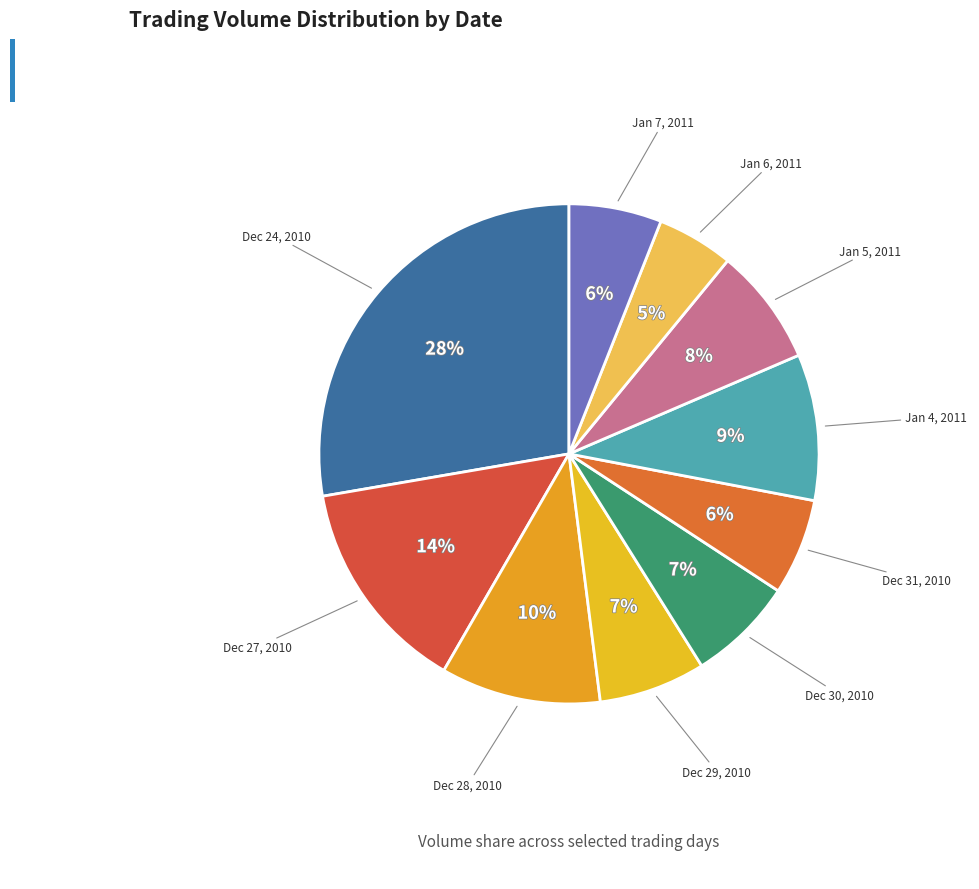

Count the number of slices in the pie.

10